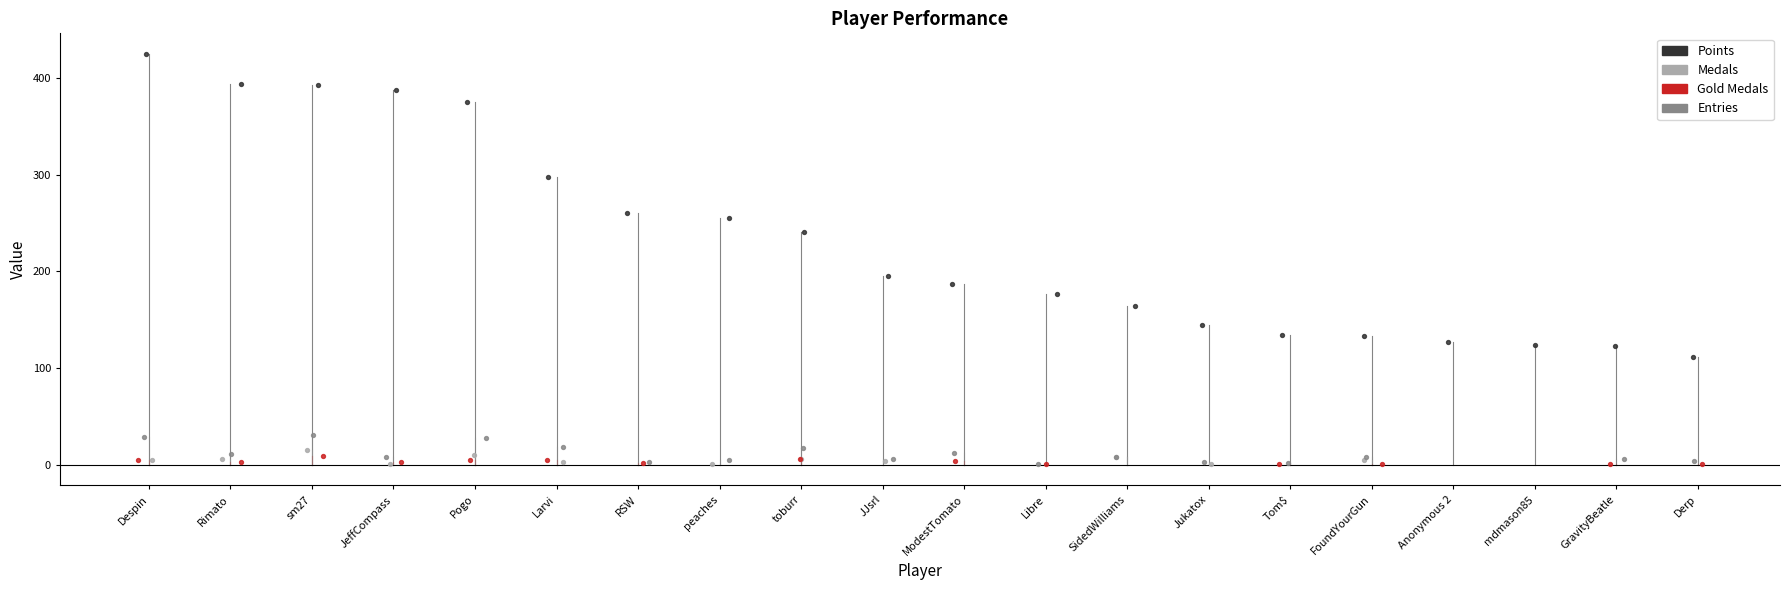

What is the total value across all series at Rimato?

414